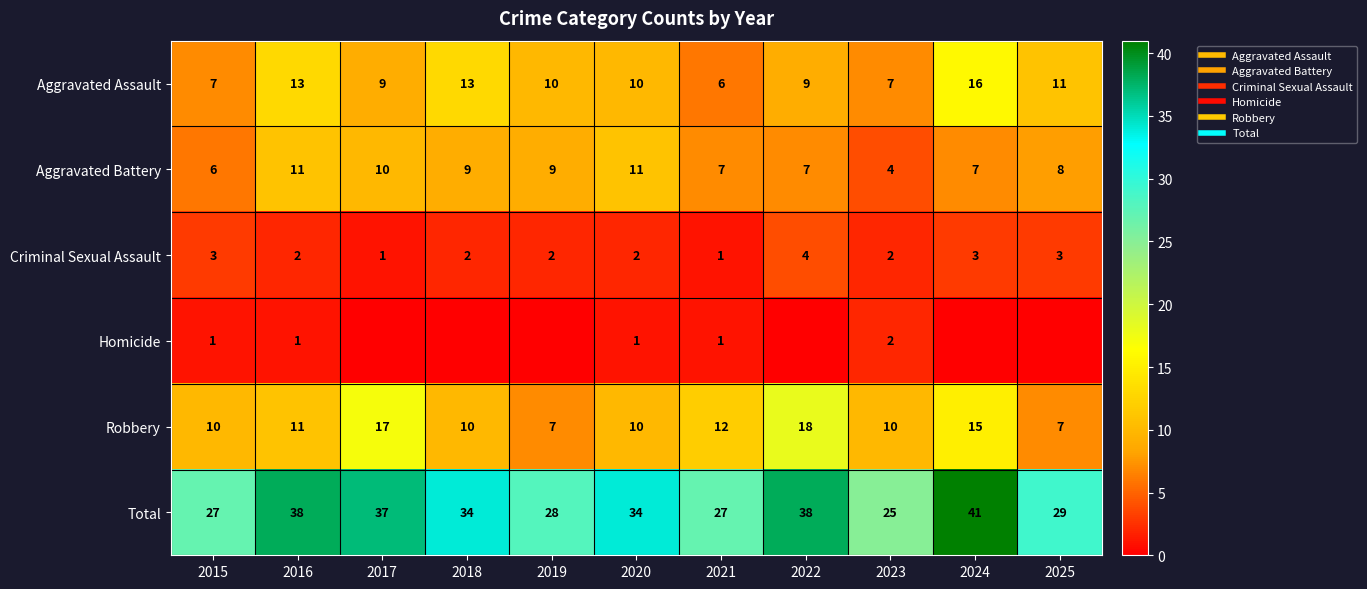

How many values in Homicide are above zero?

5